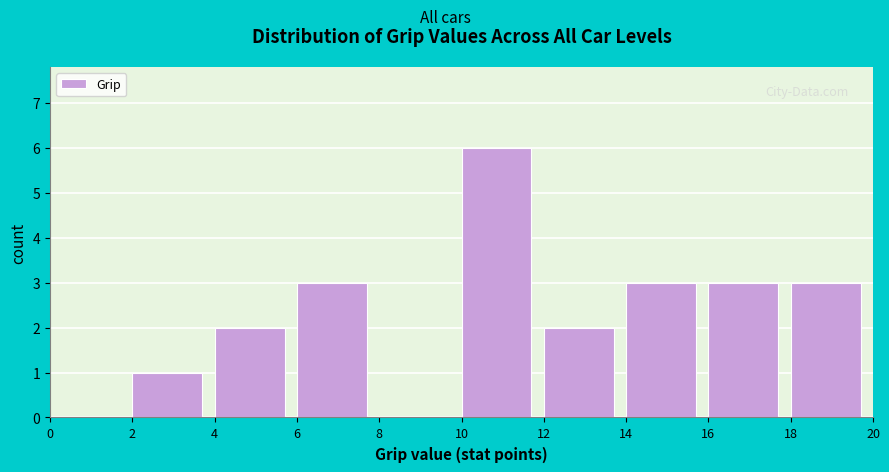

Reading left to right, transcribe this chart: for each bar, give the range it covers on the x-axis and its height. The values are not printed on the chart, so give them approximately, as read against the axis.

0 to 2: 0
2 to 4: 1
4 to 6: 2
6 to 8: 3
8 to 10: 0
10 to 12: 6
12 to 14: 2
14 to 16: 3
16 to 18: 3
18 to 20: 3